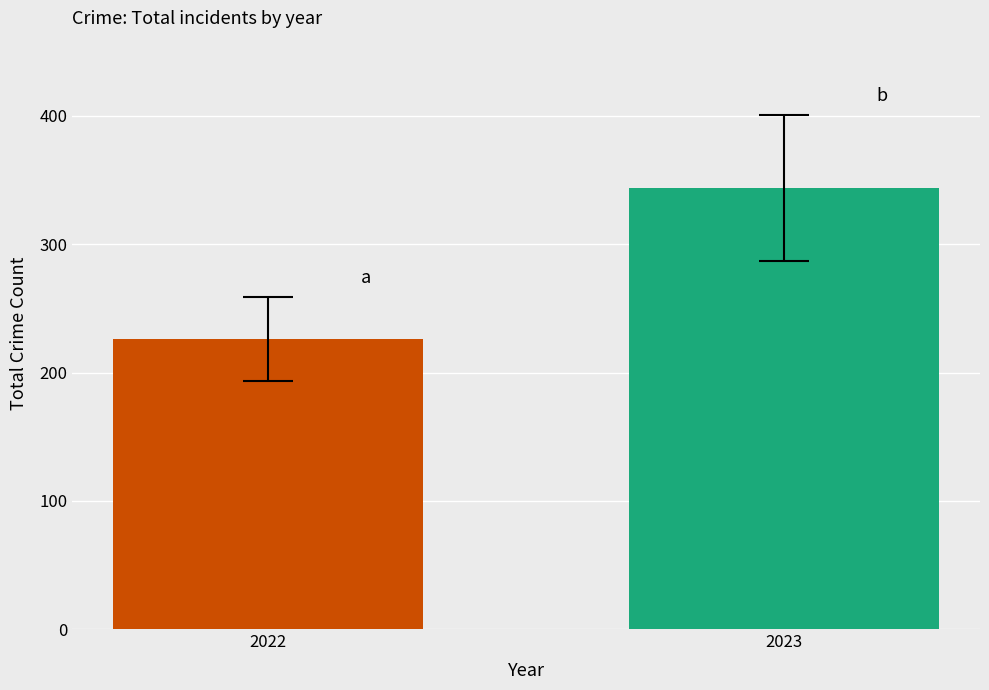

List the labels in order of value, smallest first.

2022, 2023